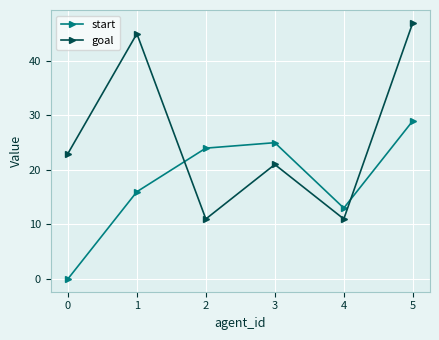

What is the approximate value of start at 2, to the nearest 5?

25